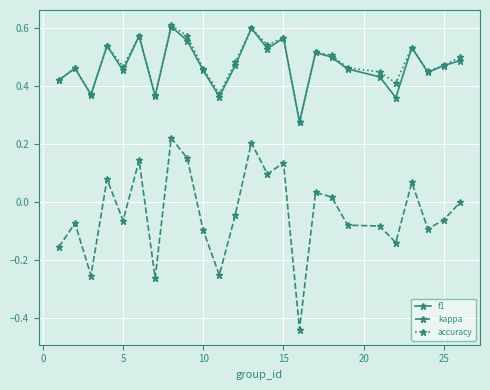

True or false: f1 has more than 2 interior local peaks.

True